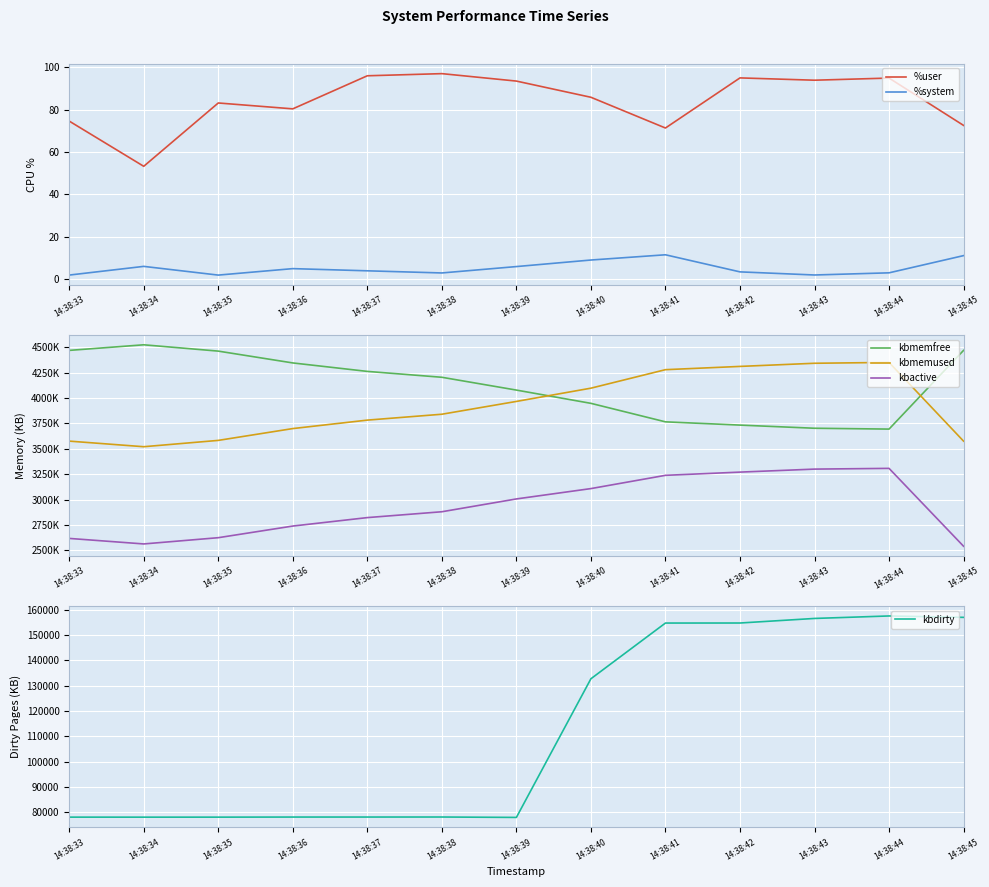

What is the difference between the highest and lowest values at 14:38:37?

4261652.0